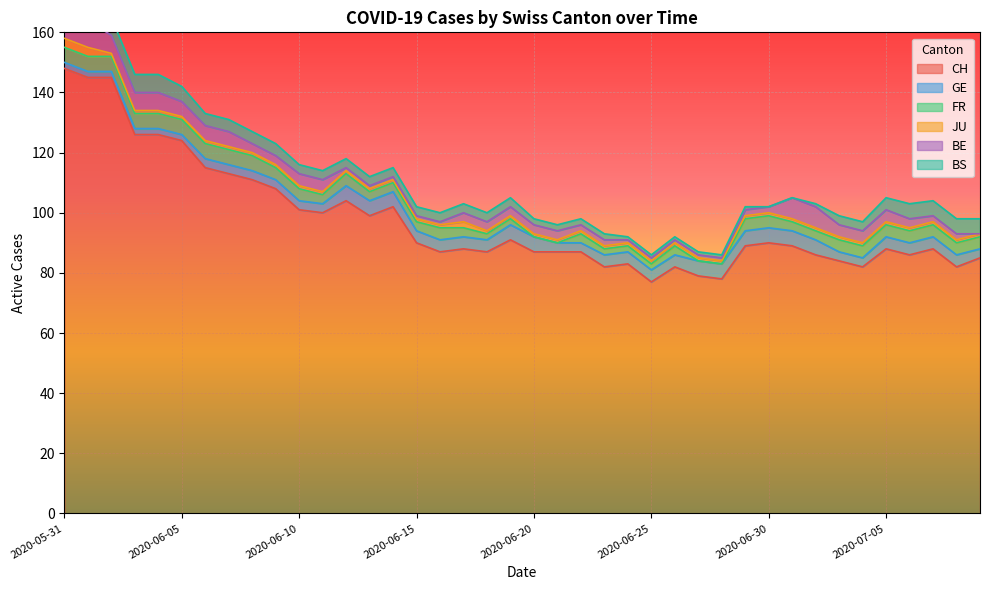

Reading right to left, extract all data points from this chart.

CH: 2020-07-09=85	2020-07-08=82	2020-07-07=88	2020-07-06=86	2020-07-05=88	2020-07-04=82	2020-07-03=84	2020-07-02=86	2020-07-01=89	2020-06-30=90	2020-06-29=89	2020-06-28=78	2020-06-27=79	2020-06-26=82	2020-06-25=77	2020-06-24=83	2020-06-23=82	2020-06-22=87	2020-06-21=87	2020-06-20=87	2020-06-19=91	2020-06-18=87	2020-06-17=88	2020-06-16=87	2020-06-15=90	2020-06-14=102	2020-06-13=99	2020-06-12=104	2020-06-11=100	2020-06-10=101	2020-06-09=108	2020-06-08=111	2020-06-07=113	2020-06-06=115	2020-06-05=124	2020-06-04=126	2020-06-03=126	2020-06-02=145	2020-06-01=145	2020-05-31=148
GE: 2020-07-09=3	2020-07-08=4	2020-07-07=4	2020-07-06=4	2020-07-05=4	2020-07-04=3	2020-07-03=3	2020-07-02=5	2020-07-01=5	2020-06-30=5	2020-06-29=5	2020-06-28=5	2020-06-27=5	2020-06-26=4	2020-06-25=4	2020-06-24=4	2020-06-23=4	2020-06-22=3	2020-06-21=3	2020-06-20=5	2020-06-19=5	2020-06-18=4	2020-06-17=4	2020-06-16=4	2020-06-15=4	2020-06-14=5	2020-06-13=5	2020-06-12=5	2020-06-11=3	2020-06-10=3	2020-06-09=3	2020-06-08=3	2020-06-07=3	2020-06-06=3	2020-06-05=2	2020-06-04=2	2020-06-03=2	2020-06-02=2	2020-06-01=2	2020-05-31=2
FR: 2020-07-09=4	2020-07-08=4	2020-07-07=4	2020-07-06=4	2020-07-05=4	2020-07-04=4	2020-07-03=4	2020-07-02=3	2020-07-01=3	2020-06-30=4	2020-06-29=4	2020-06-28=0	2020-06-27=0	2020-06-26=3	2020-06-25=2	2020-06-24=2	2020-06-23=2	2020-06-22=3	2020-06-21=0	2020-06-20=0	2020-06-19=2	2020-06-18=2	2020-06-17=3	2020-06-16=4	2020-06-15=3	2020-06-14=3	2020-06-13=3	2020-06-12=4	2020-06-11=3	2020-06-10=4	2020-06-09=4	2020-06-08=5	2020-06-07=5	2020-06-06=5	2020-06-05=5	2020-06-04=5	2020-06-03=5	2020-06-02=5	2020-06-01=5	2020-05-31=5
JU: 2020-07-09=1	2020-07-08=1	2020-07-07=1	2020-07-06=1	2020-07-05=1	2020-07-04=1	2020-07-03=1	2020-07-02=1	2020-07-01=1	2020-06-30=1	2020-06-29=1	2020-06-28=1	2020-06-27=1	2020-06-26=1	2020-06-25=1	2020-06-24=1	2020-06-23=1	2020-06-22=1	2020-06-21=1	2020-06-20=1	2020-06-19=1	2020-06-18=1	2020-06-17=2	2020-06-16=1	2020-06-15=1	2020-06-14=1	2020-06-13=1	2020-06-12=1	2020-06-11=1	2020-06-10=1	2020-06-09=1	2020-06-08=1	2020-06-07=1	2020-06-06=1	2020-06-05=1	2020-06-04=1	2020-06-03=1	2020-06-02=1	2020-06-01=3	2020-05-31=3
BE: 2020-07-09=0	2020-07-08=2	2020-07-07=2	2020-07-06=3	2020-07-05=4	2020-07-04=4	2020-07-03=4	2020-07-02=7	2020-07-01=7	2020-06-30=2	2020-06-29=2	2020-06-28=1	2020-06-27=1	2020-06-26=1	2020-06-25=1	2020-06-24=1	2020-06-23=2	2020-06-22=2	2020-06-21=3	2020-06-20=3	2020-06-19=3	2020-06-18=3	2020-06-17=3	2020-06-16=1	2020-06-15=1	2020-06-14=1	2020-06-13=1	2020-06-12=1	2020-06-11=4	2020-06-10=4	2020-06-09=3	2020-06-08=3	2020-06-07=5	2020-06-06=5	2020-06-05=5	2020-06-04=6	2020-06-03=6	2020-06-02=6	2020-06-01=9	2020-05-31=9
BS: 2020-07-09=5	2020-07-08=5	2020-07-07=5	2020-07-06=5	2020-07-05=4	2020-07-04=3	2020-07-03=3	2020-07-02=1	2020-07-01=0	2020-06-30=0	2020-06-29=1	2020-06-28=1	2020-06-27=1	2020-06-26=1	2020-06-25=1	2020-06-24=1	2020-06-23=2	2020-06-22=2	2020-06-21=2	2020-06-20=2	2020-06-19=3	2020-06-18=3	2020-06-17=3	2020-06-16=3	2020-06-15=3	2020-06-14=3	2020-06-13=3	2020-06-12=3	2020-06-11=3	2020-06-10=3	2020-06-09=4	2020-06-08=4	2020-06-07=4	2020-06-06=4	2020-06-05=5	2020-06-04=6	2020-06-03=6	2020-06-02=6	2020-06-01=5	2020-05-31=5